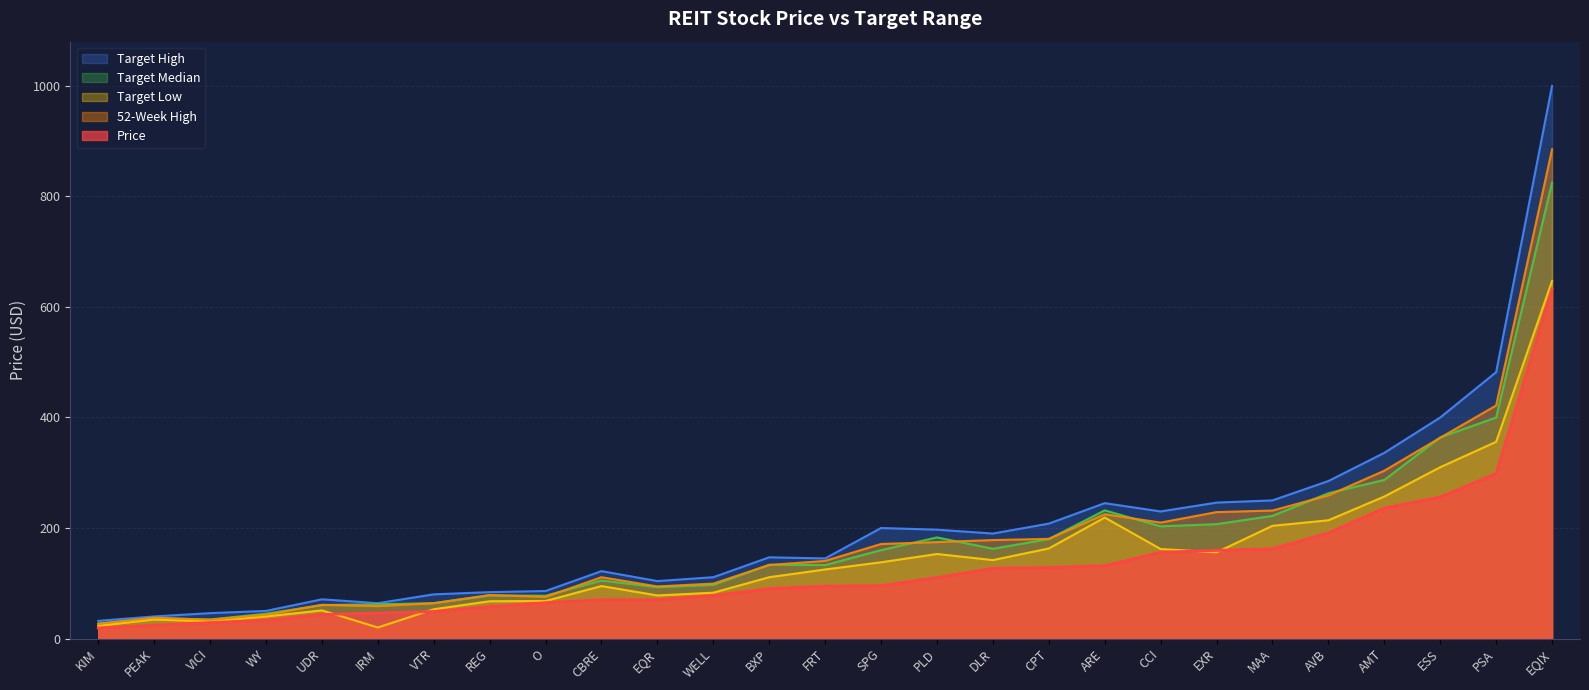

Which category has the highest value in the Price series?

EQIX